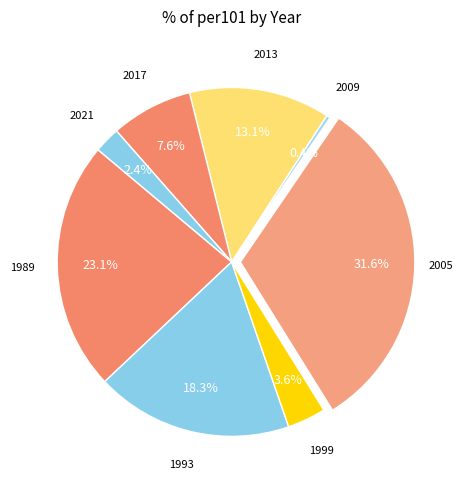

The 2013 slice represents 13% of the pie. True or false?

True